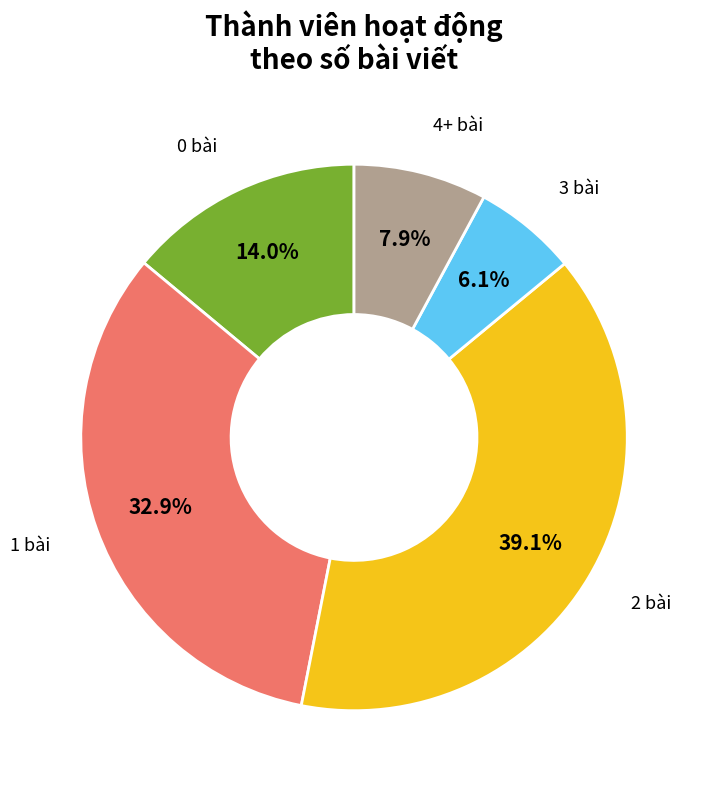

Does any single category account for the majority?

No